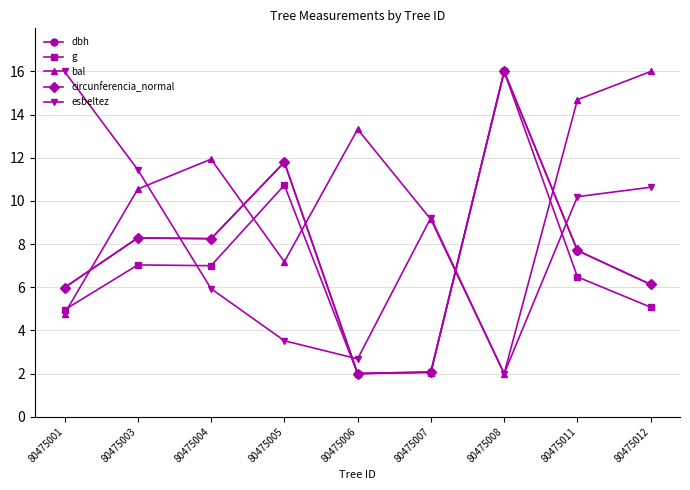

True or false: circunferencia_normal and bal cross at least once.

True